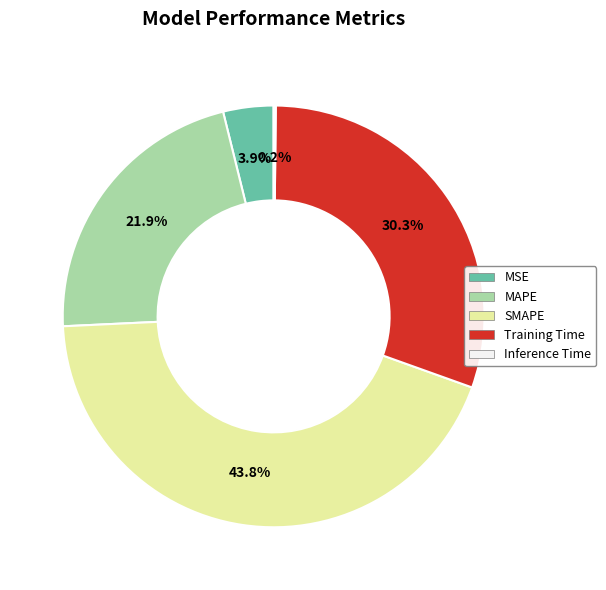

Which slice is the largest?

SMAPE